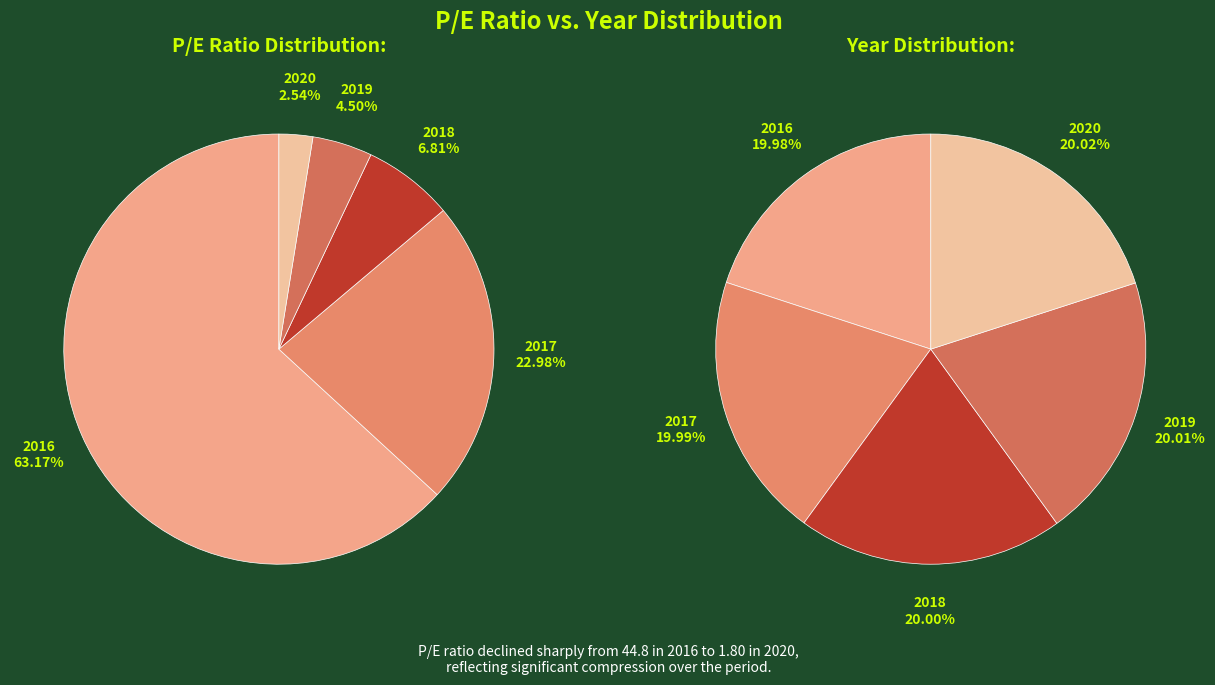

Does any single category account for the majority?

Yes